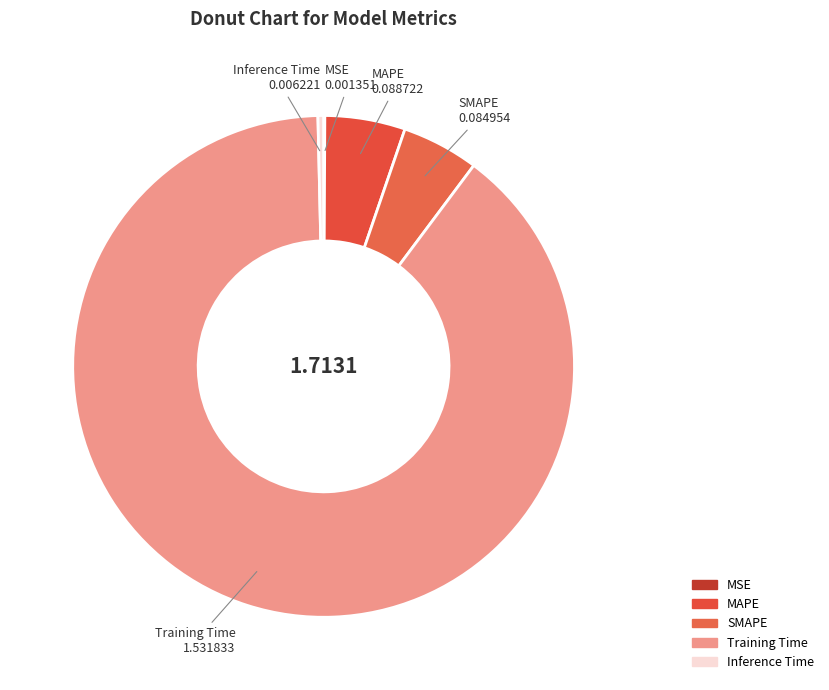

Between SMAPE and Inference Time, which is larger?

SMAPE